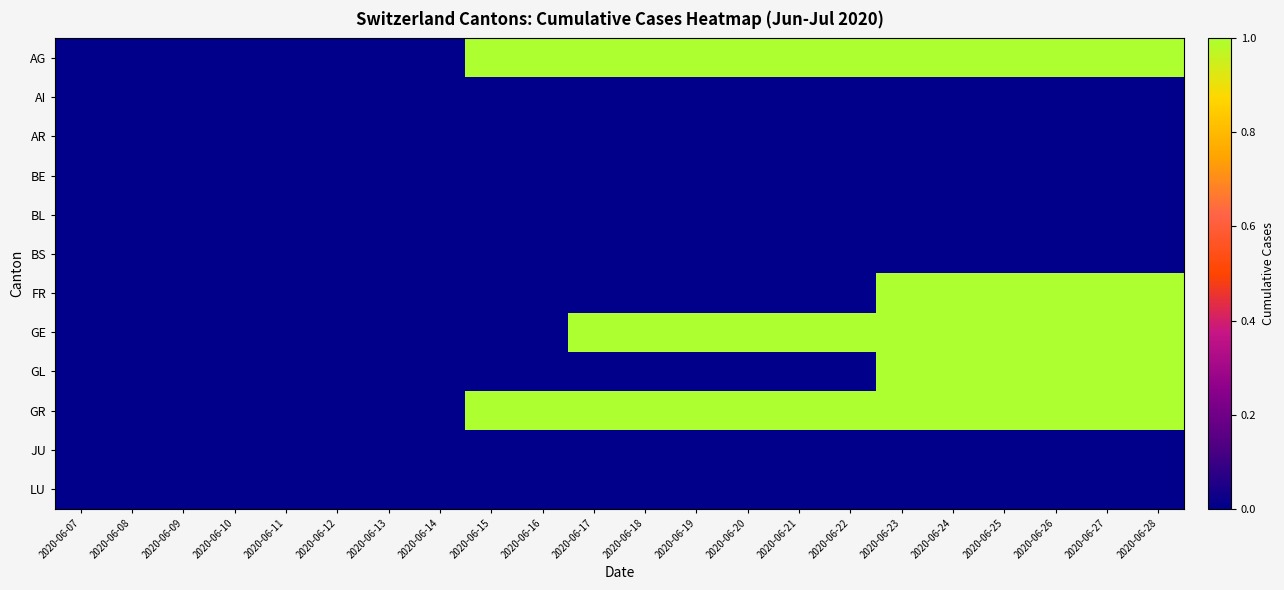

How many distinct data groups are displayed?

12